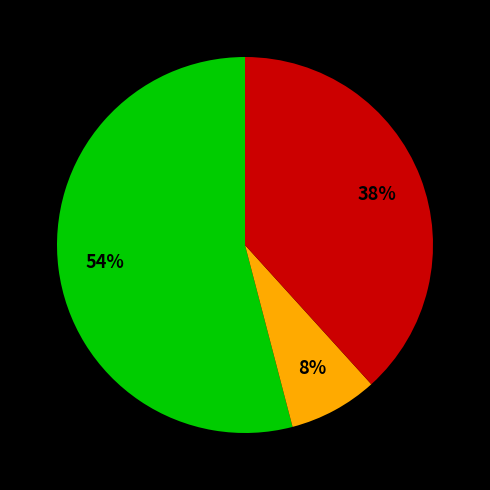

To the nearest percent, what is the difference between the largest and smallest slice percentages?

46%